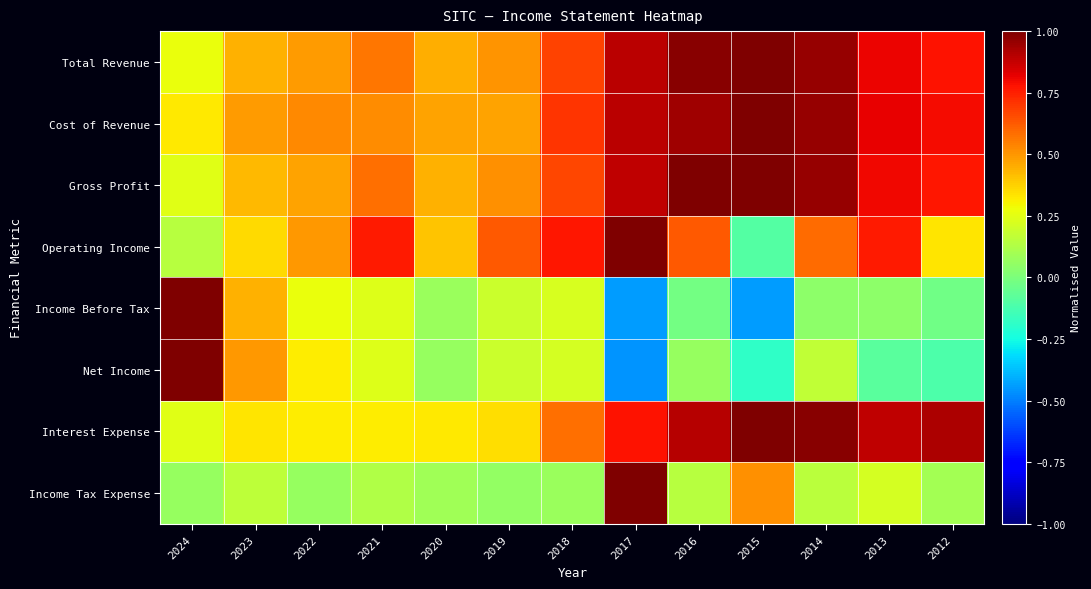

Which series has the largest range (max minus min)?

Net Income